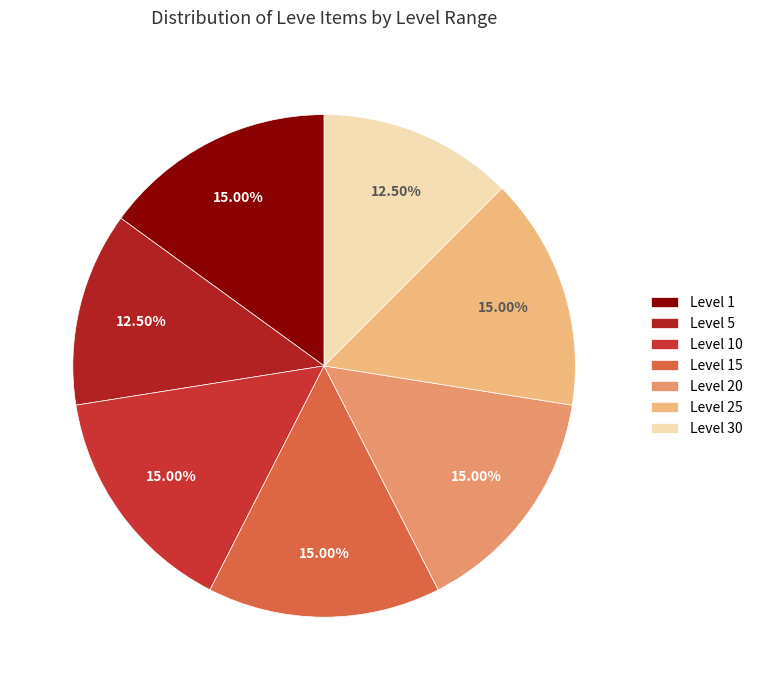

How much of the chart is everything except Level 25?

85.0%